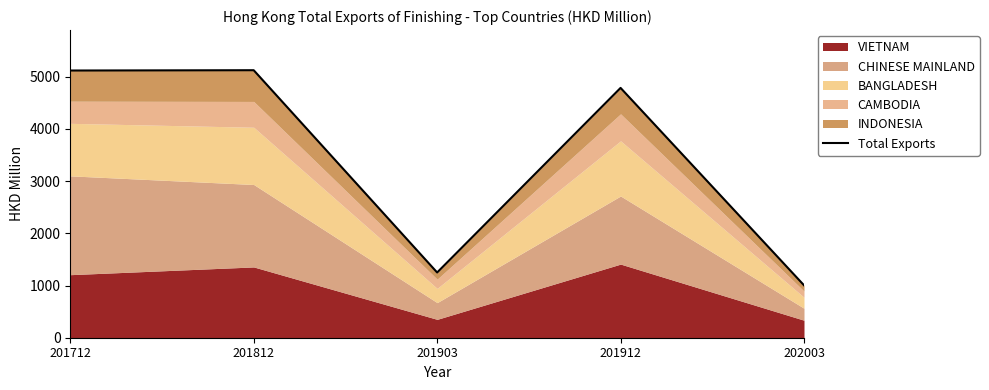

What is the change in value from 201903 to 201912?

+3537.1